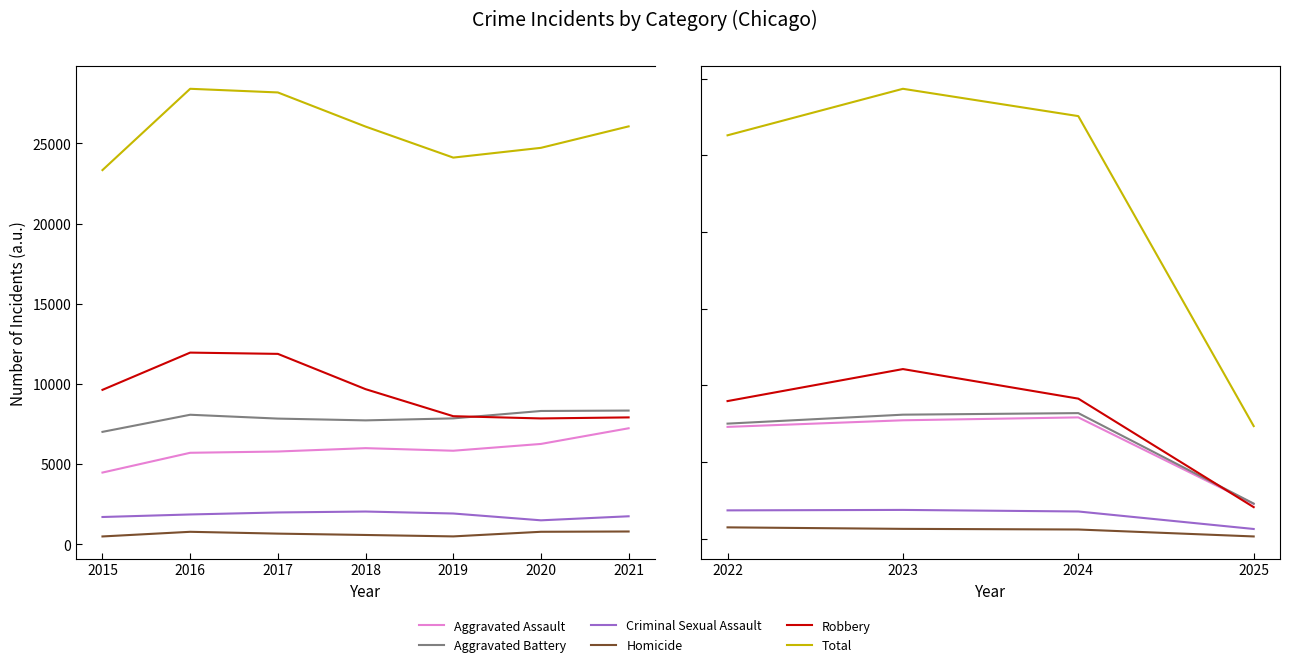

Rank the series by their maximum value, from highest to lowest.

Total, Robbery, Aggravated Battery, Aggravated Assault, Criminal Sexual Assault, Homicide